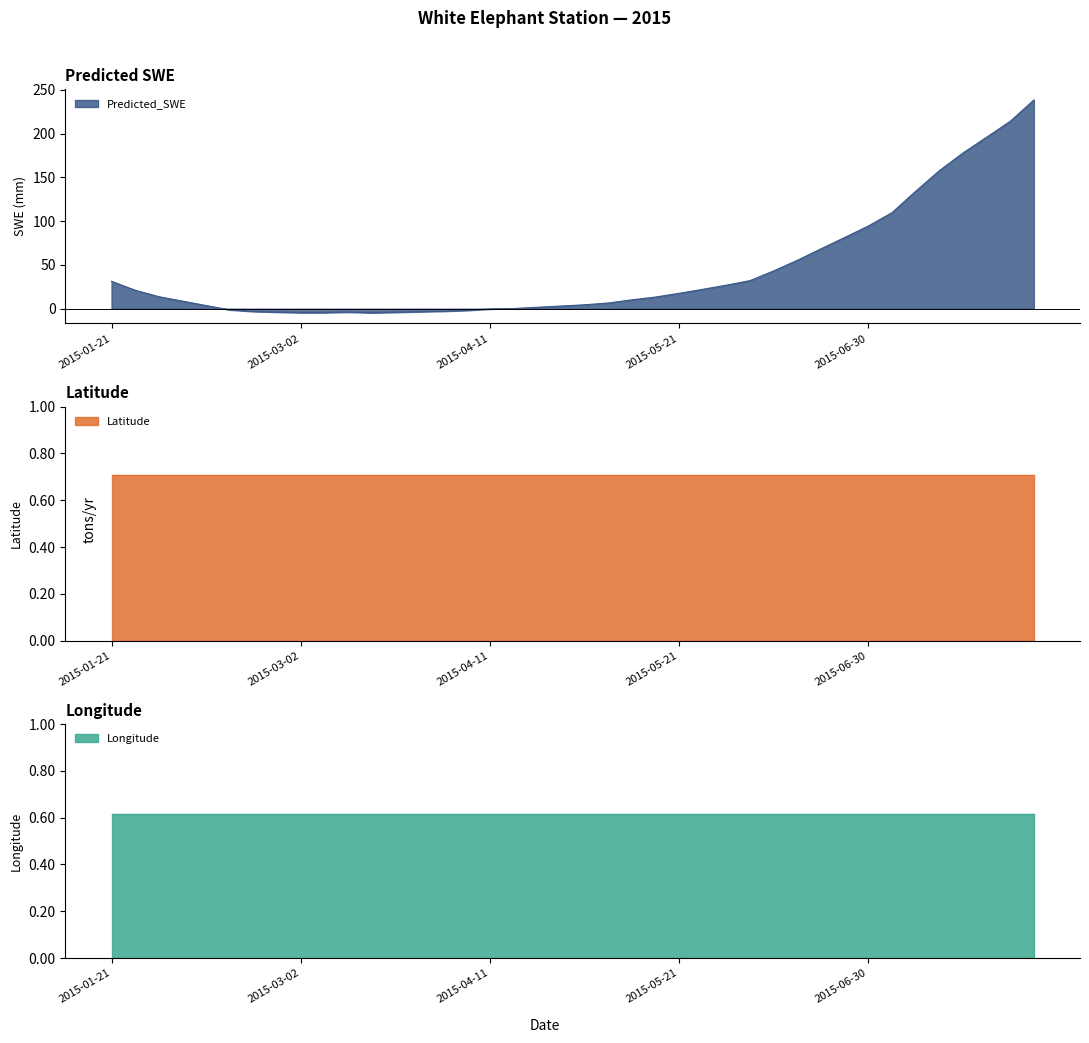

What is the total value across all series at 2015-03-02?

-3.2